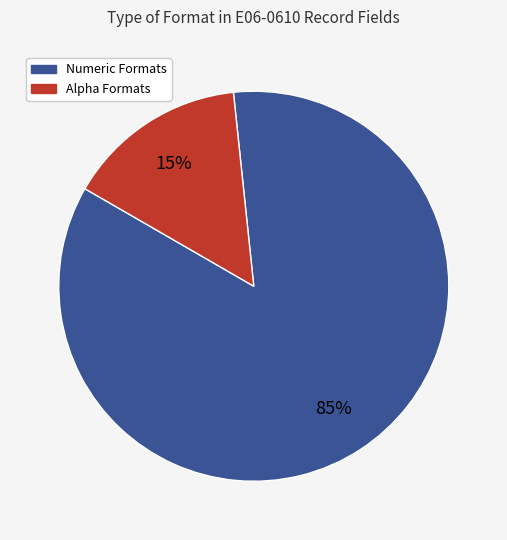

Is there any slice that represents more than half of the pie?

Yes